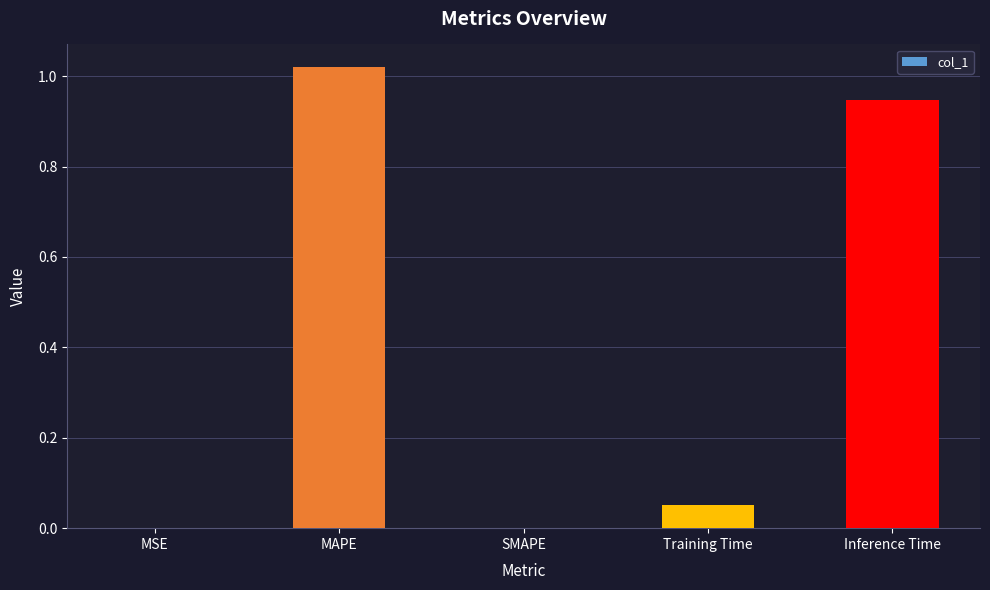

The chart shows a value of -0.6 at SMAPE. True or false?

False